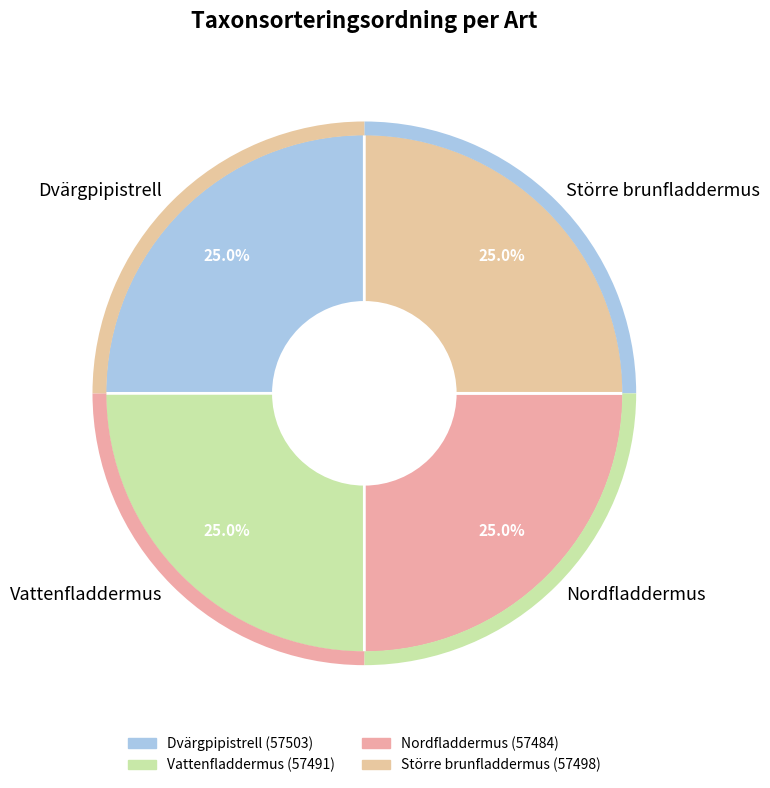

Approximately how many times larger is the value at Nordfladdermus compared to Dvärgpipistrell?

1.0